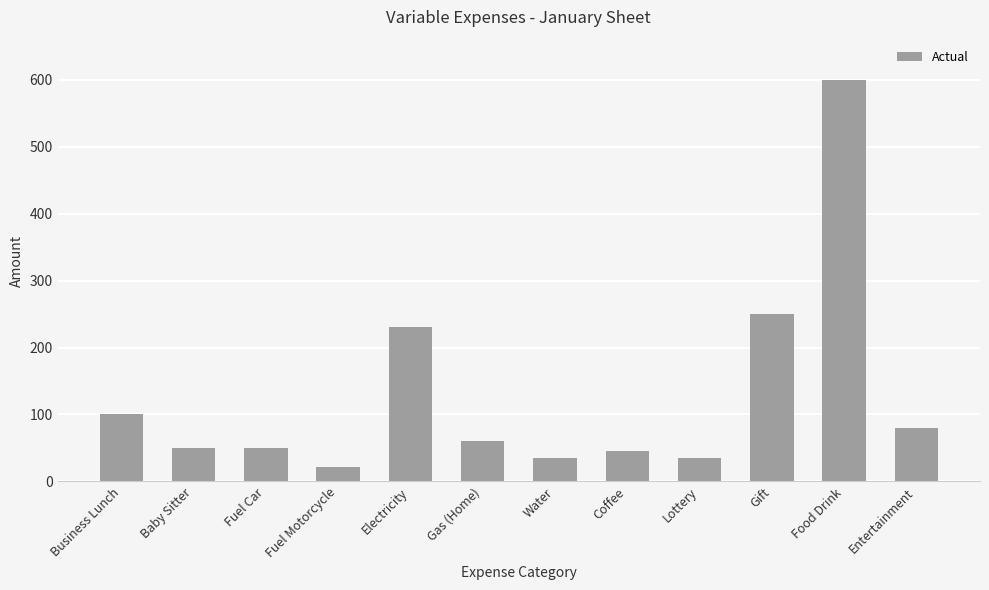

What is the difference between the second highest and second lowest values?

215